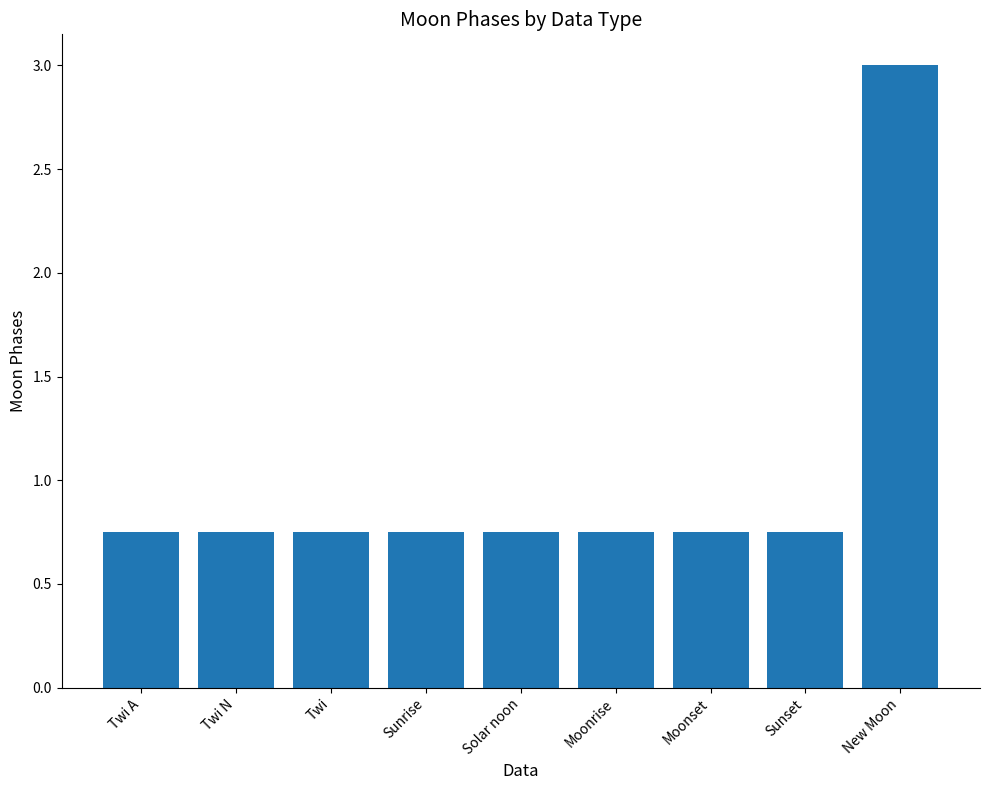

Are the bars horizontal?

No